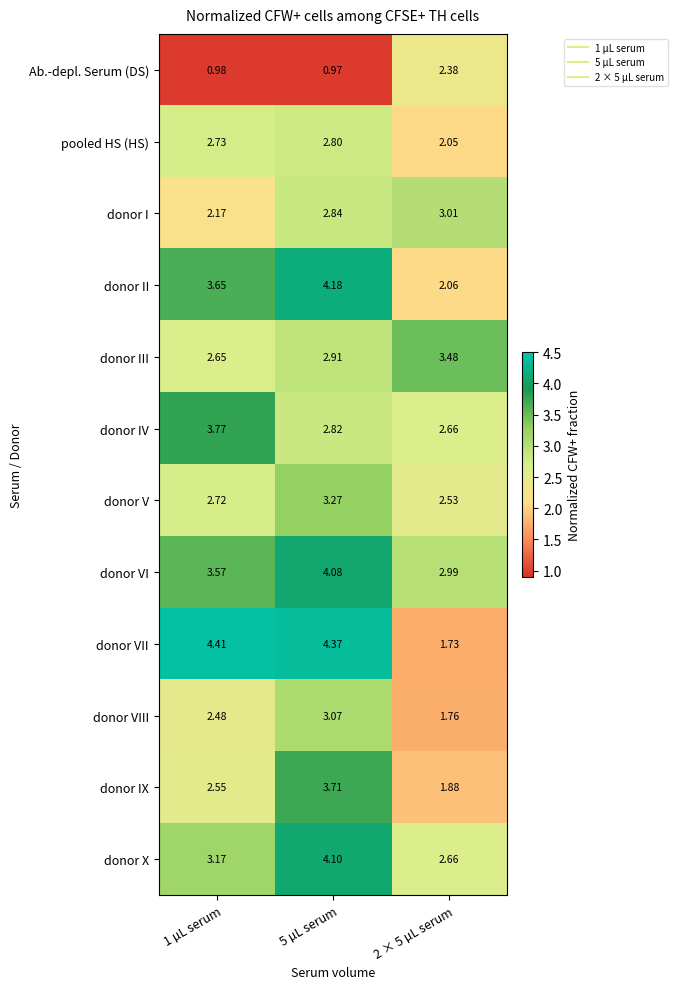

Which category has the lowest value across all series?

5 µL serum